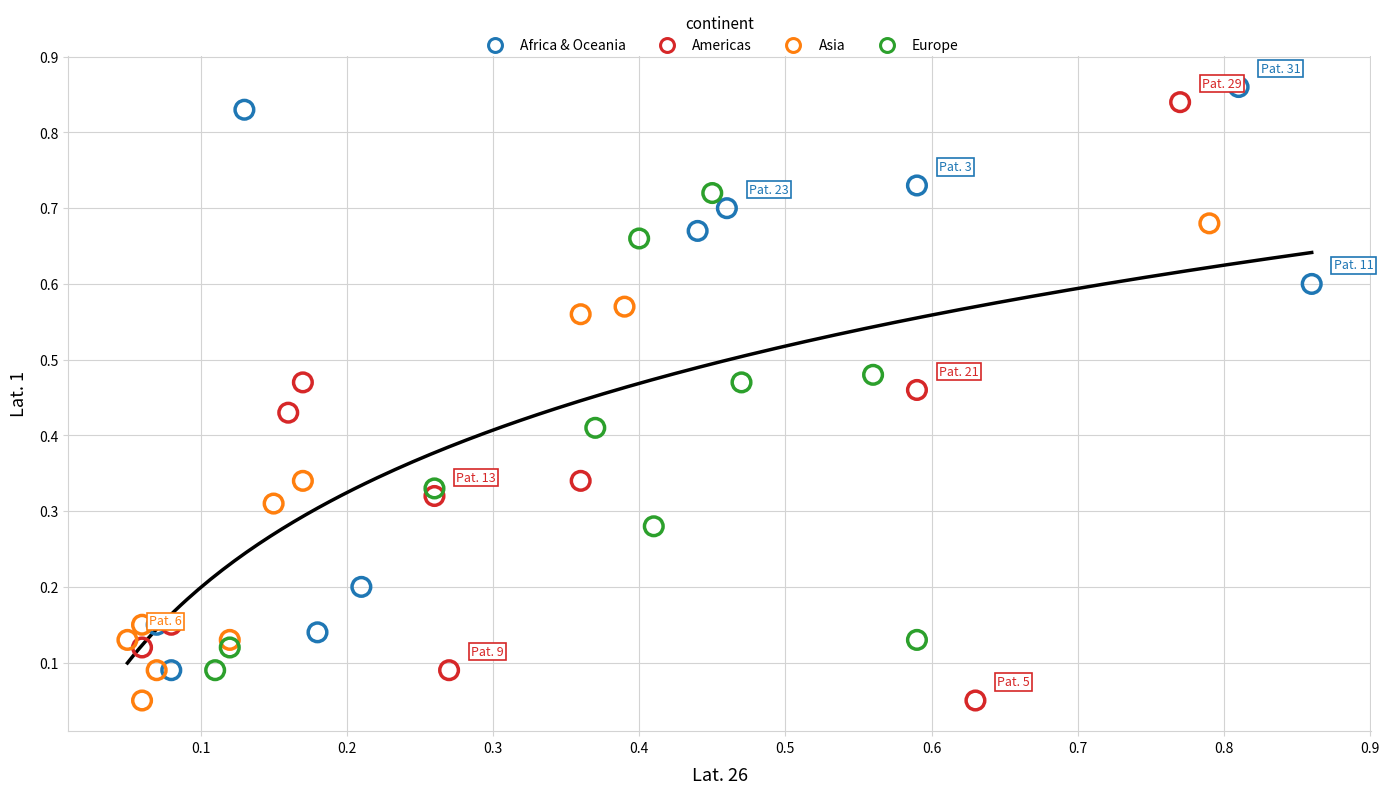

What are all the series names shown in the legend?

Africa & Oceania, Americas, Asia, Europe